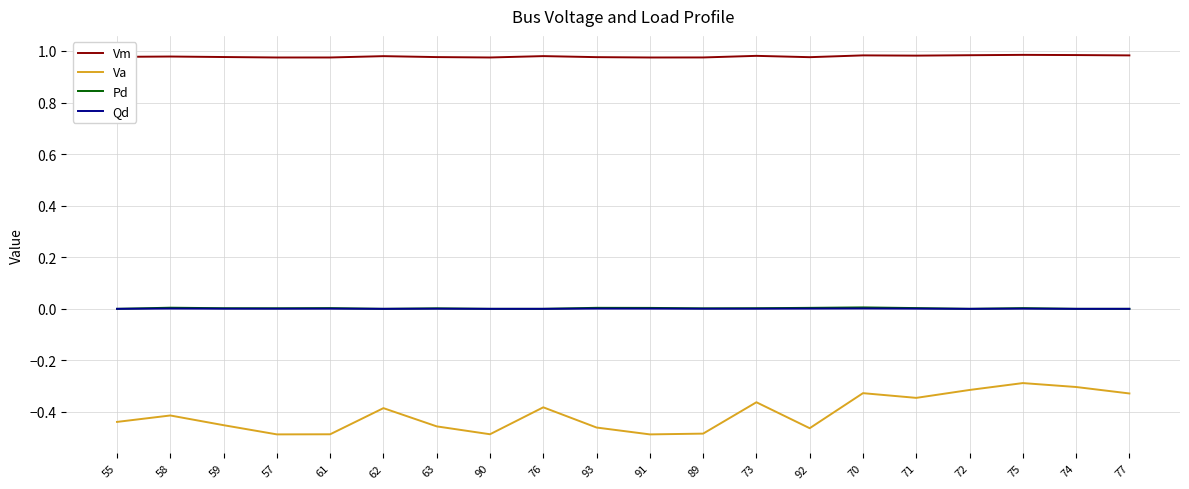

Does the chart have visible grid lines?

Yes